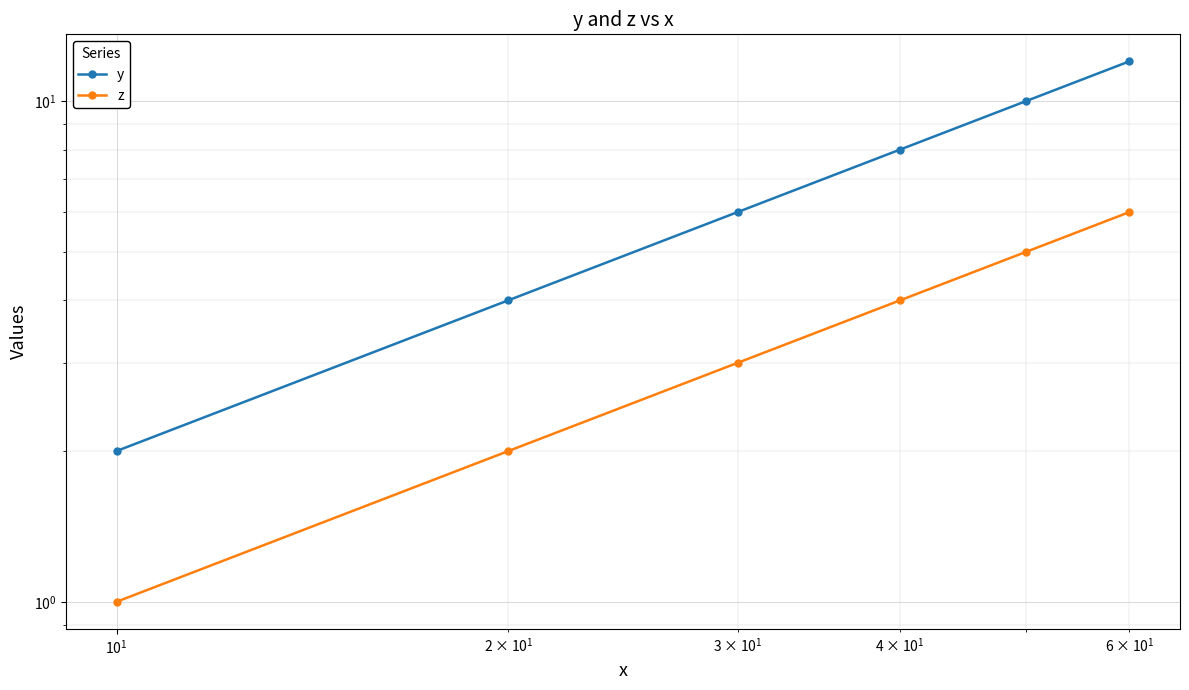

How many data points in z are above 4?

2